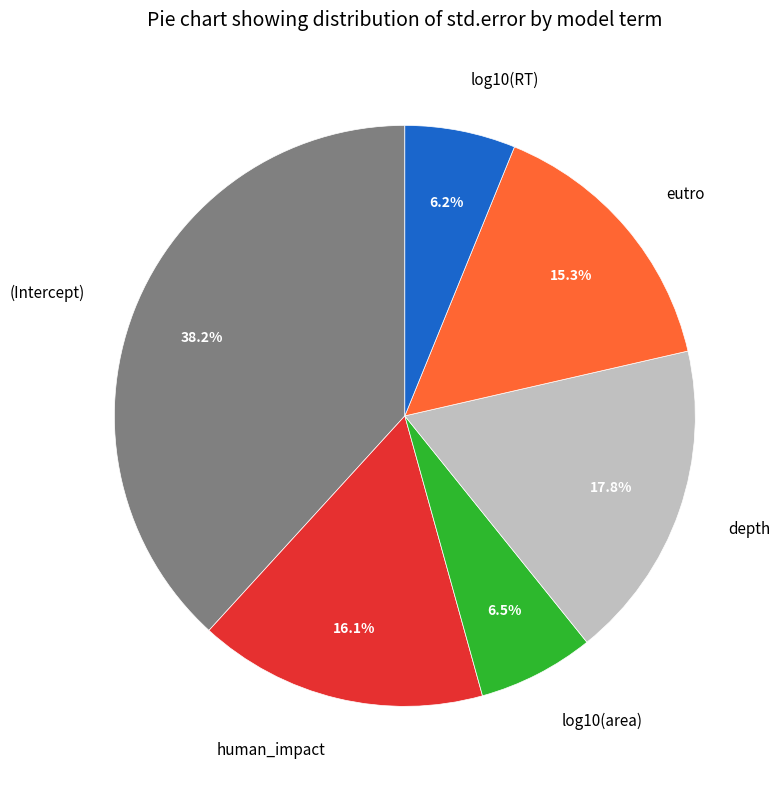

Is it true that log10(RT) is 6% of the pie?

True